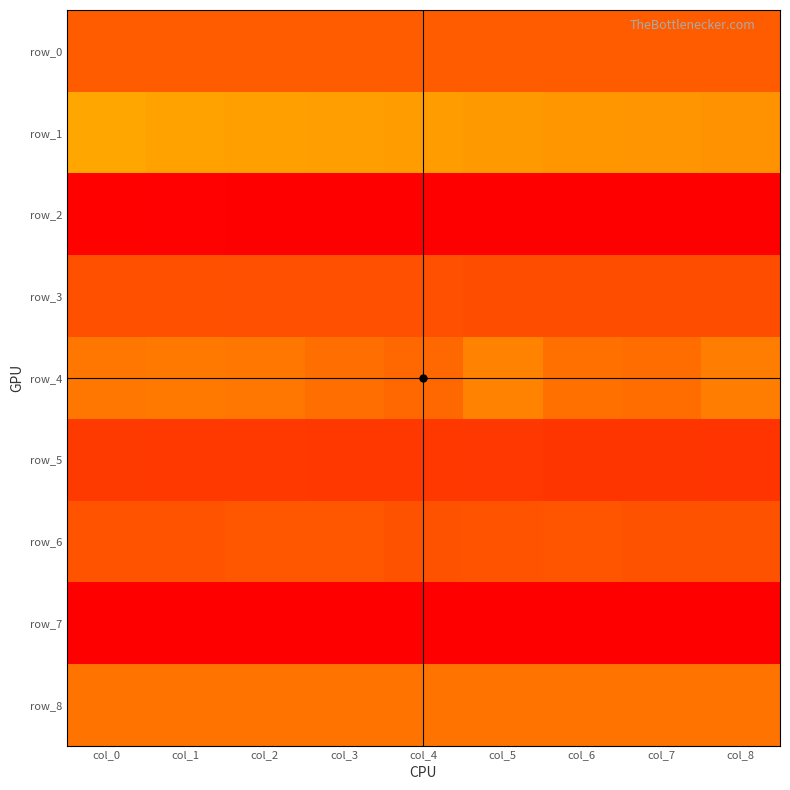

At which category is the sum across all series the highest?

col_0